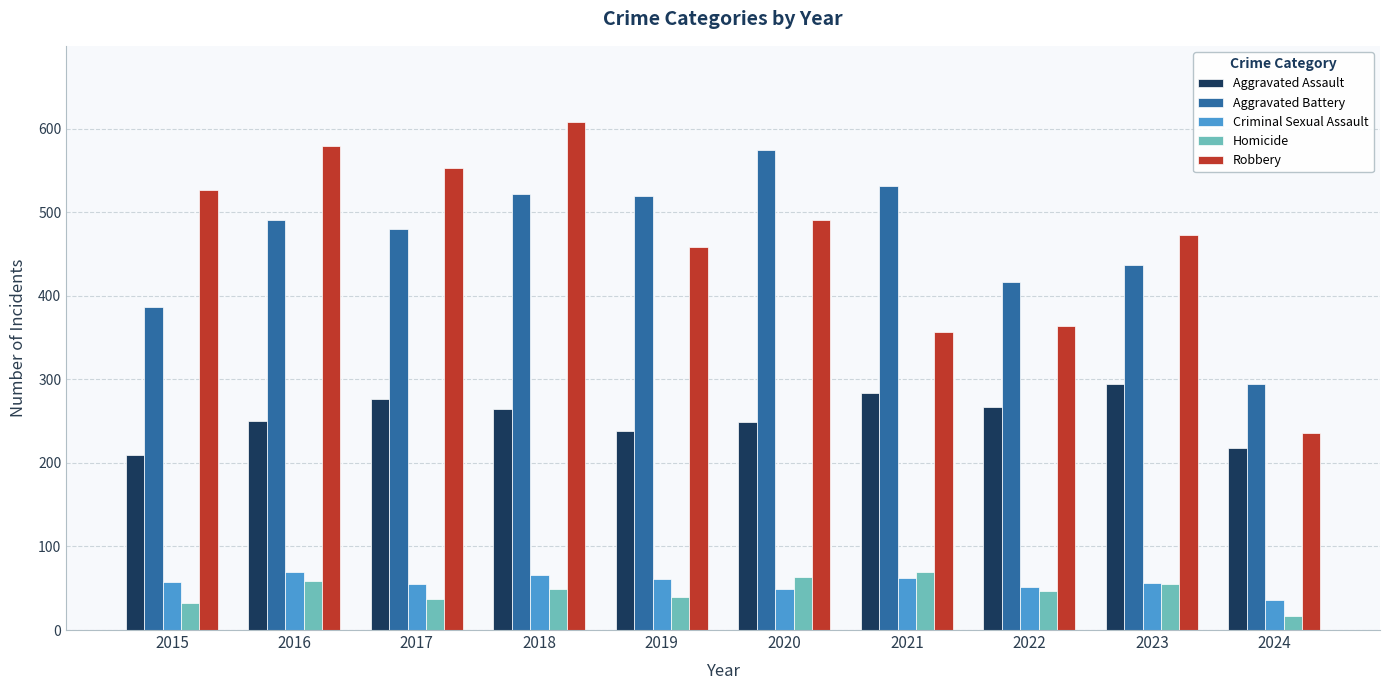

At which category does the chart reach its minimum across all series?

2024